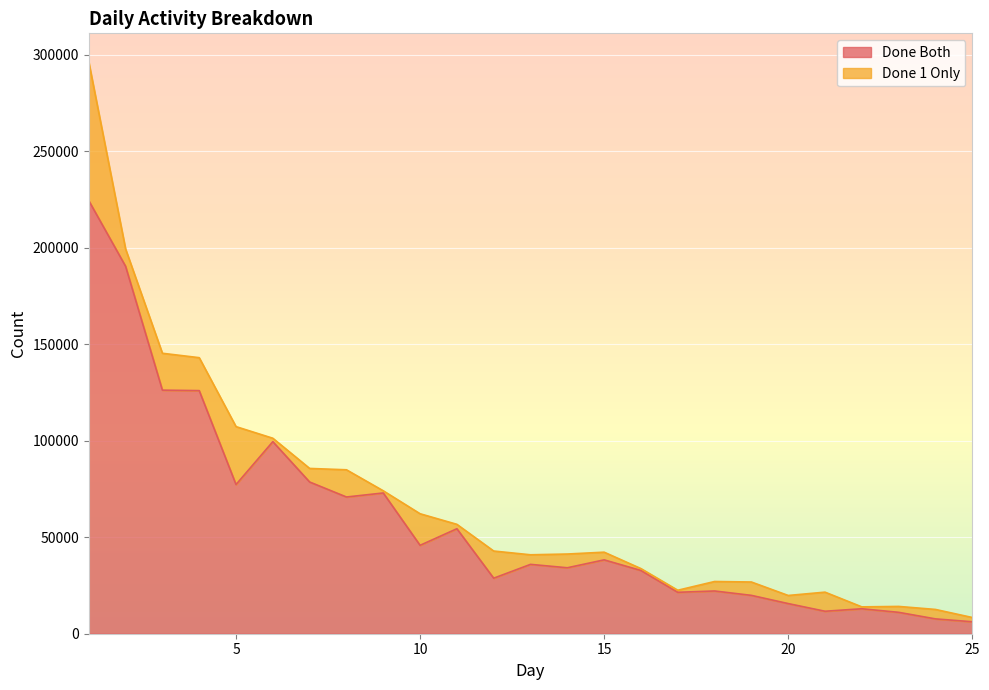

What is the difference between the maximum and minimum values?

218193